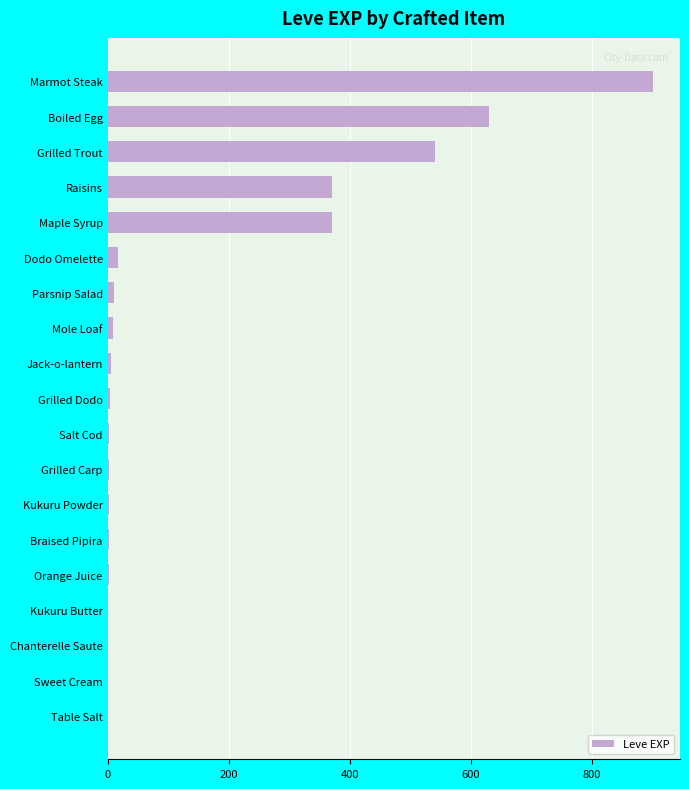

True or false: the data shows 900 at Marmot Steak.

True